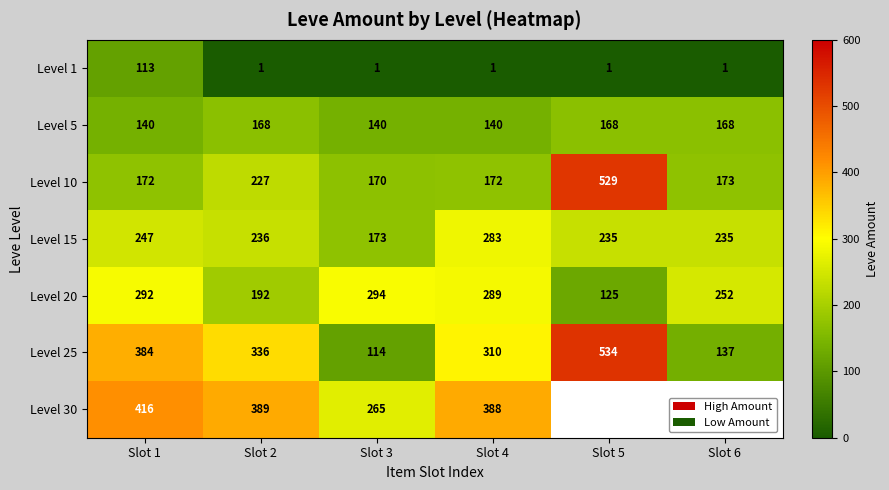

Which category has the highest value in the Level 15 series?

Slot 4